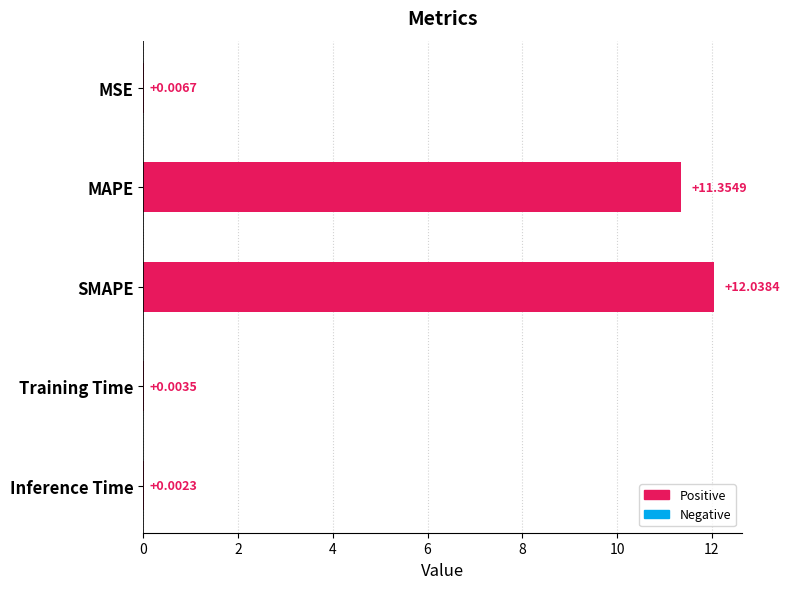

What is the sum of the values at Inference Time and SMAPE?

12.0